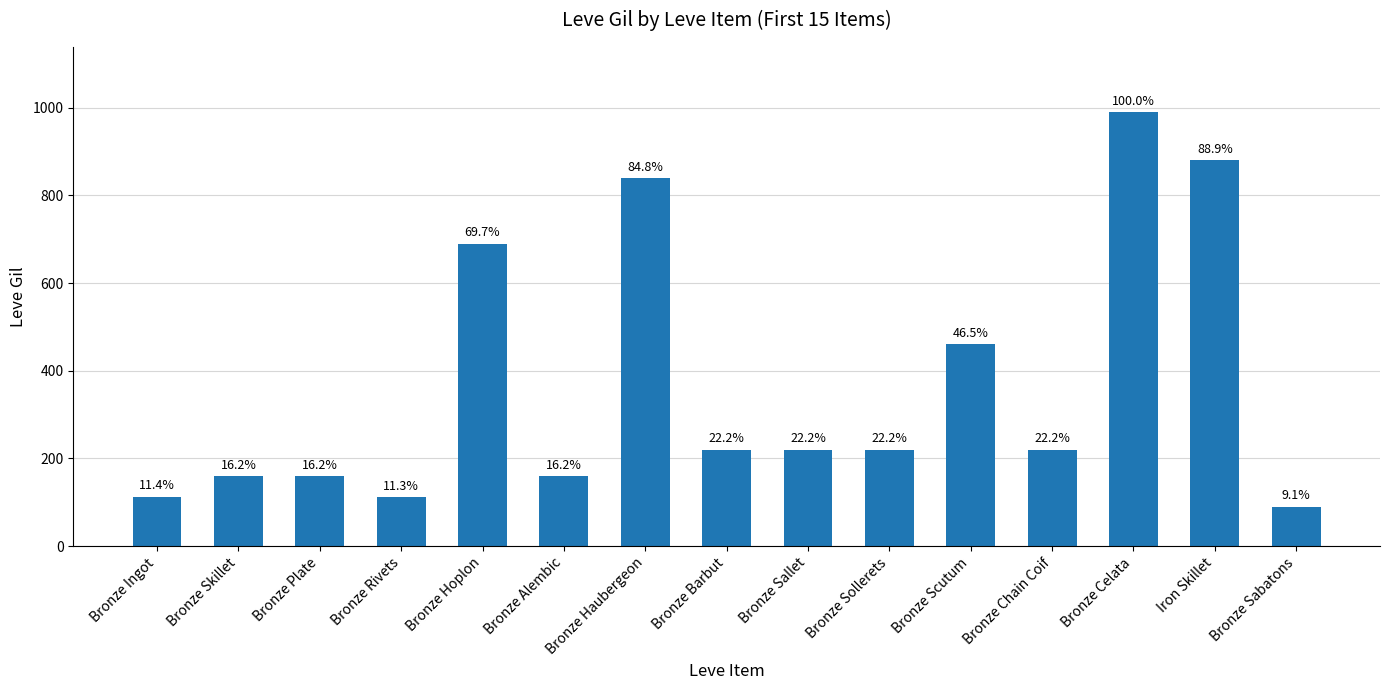

How many bars are there in total?

15